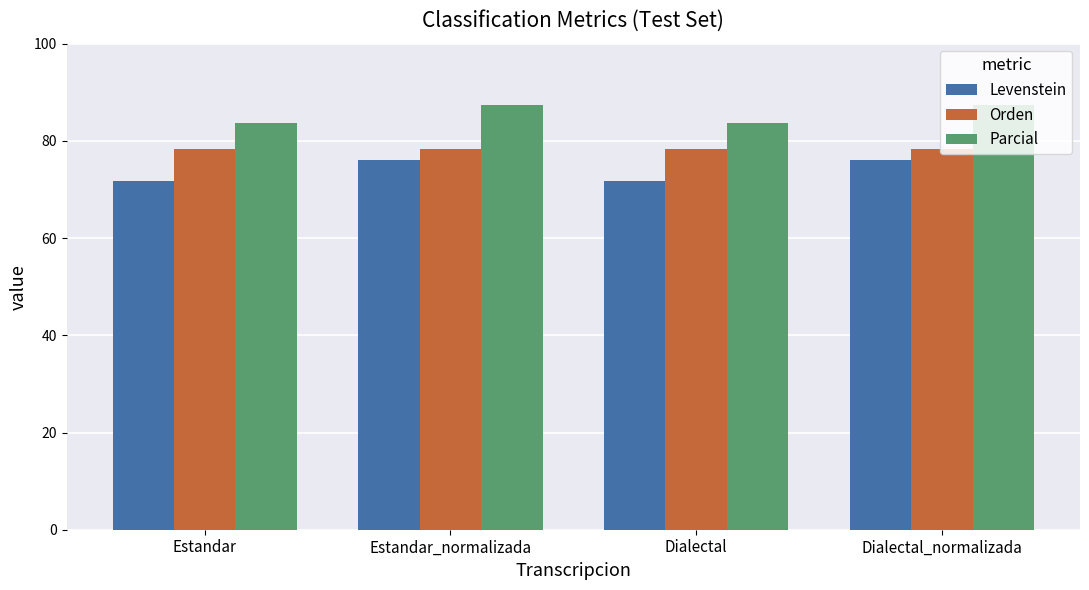

Is it true that Levenstein equals 71.8 at Dialectal?

True